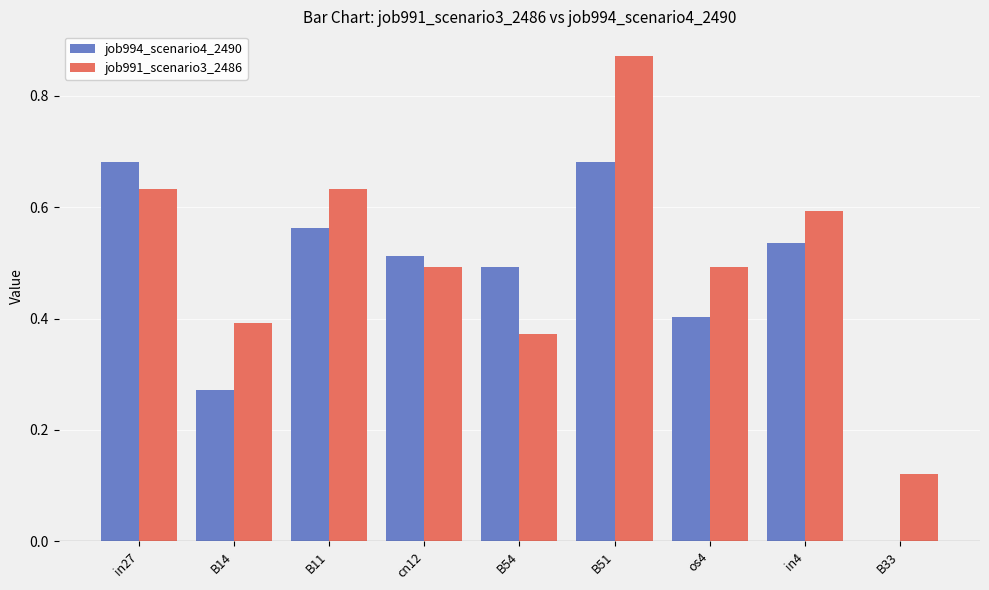

What is the sum of all job994_scenario4_2490 values?

4.1